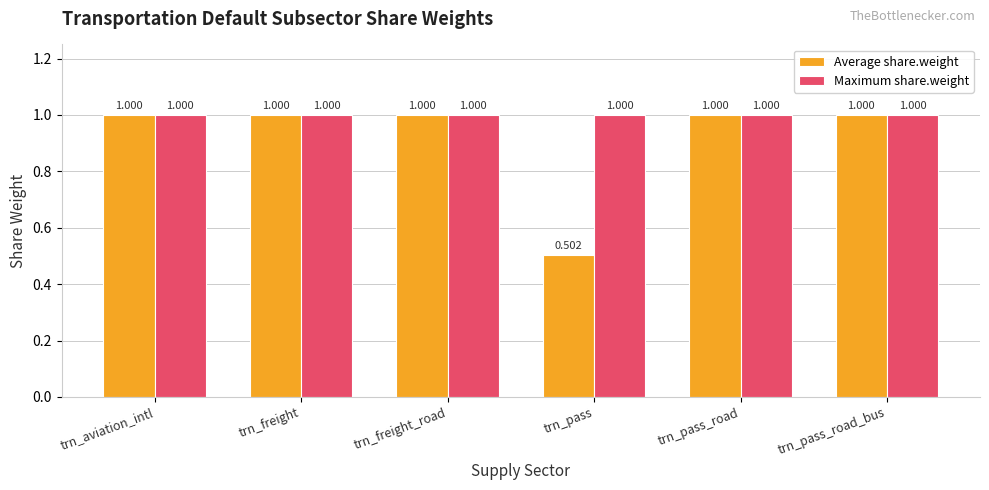

Reading left to right, what are all the values shown in this chart?

Average share.weight: trn_aviation_intl=1.0	trn_freight=1.0	trn_freight_road=1.0	trn_pass=0.5	trn_pass_road=1.0	trn_pass_road_bus=1.0
Maximum share.weight: trn_aviation_intl=1.0	trn_freight=1.0	trn_freight_road=1.0	trn_pass=1.0	trn_pass_road=1.0	trn_pass_road_bus=1.0